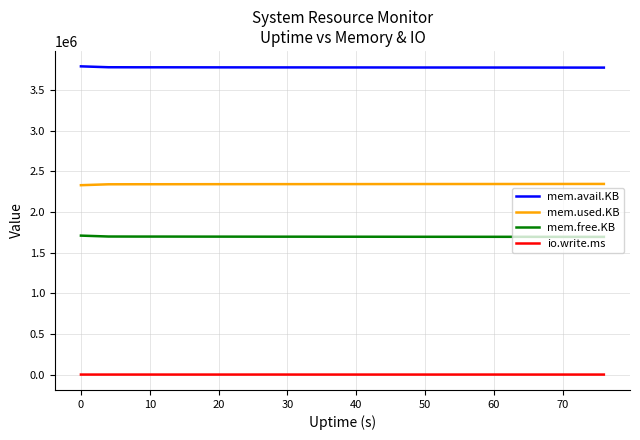

Which series has the largest total across all categories?

mem.avail.KB